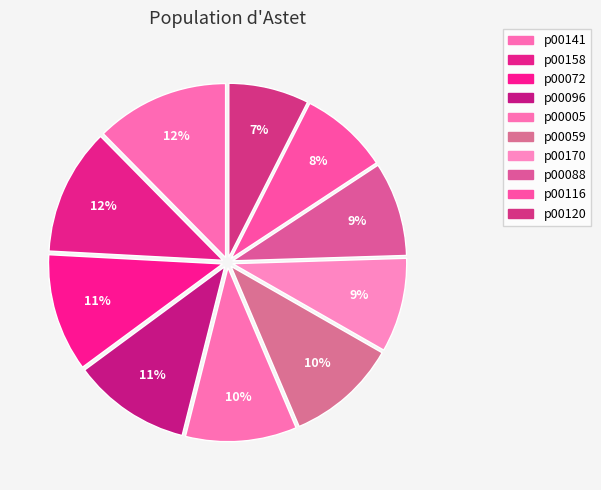

Count the number of slices in the pie.

10